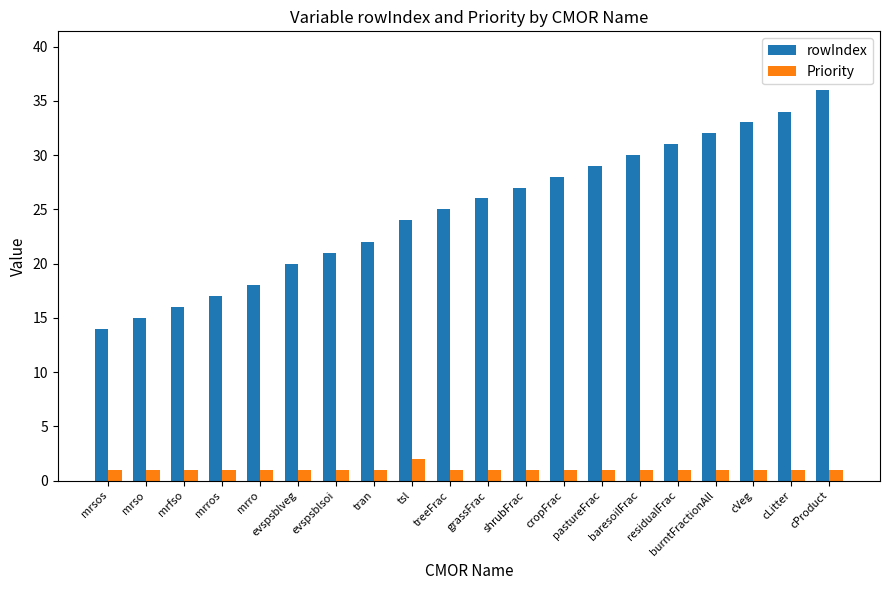

The value of Priority at cLitter is 1. True or false?

True